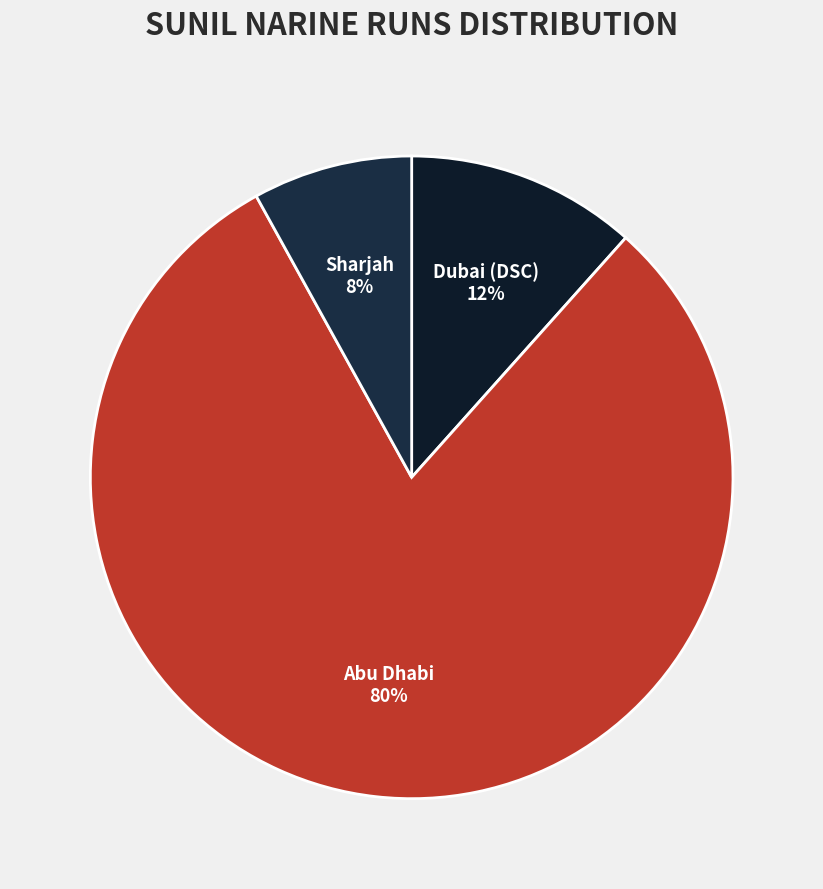

To the nearest percent, what is the combined percentage of Sharjah and Dubai (DSC)?

20%